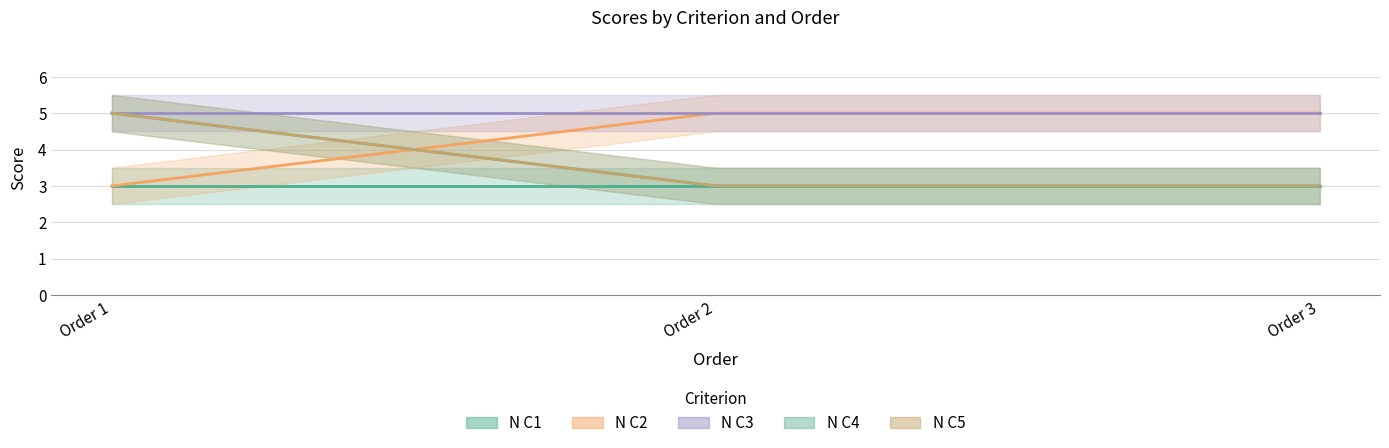

What is the spread (max minus min) of values at 3?

2